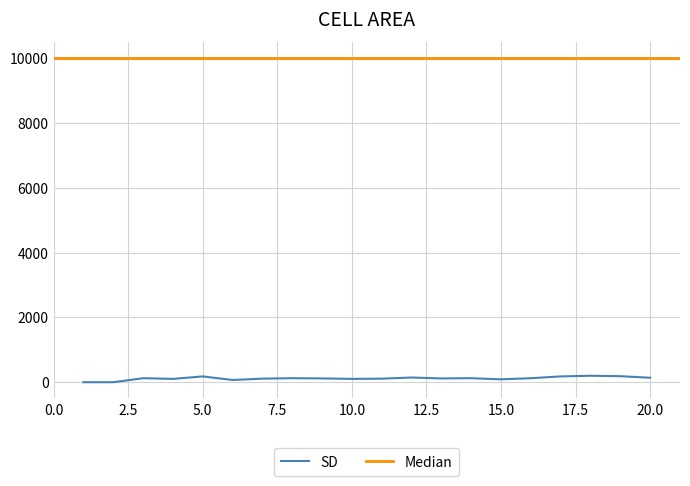

What is the value of the 20th point from the left?

138